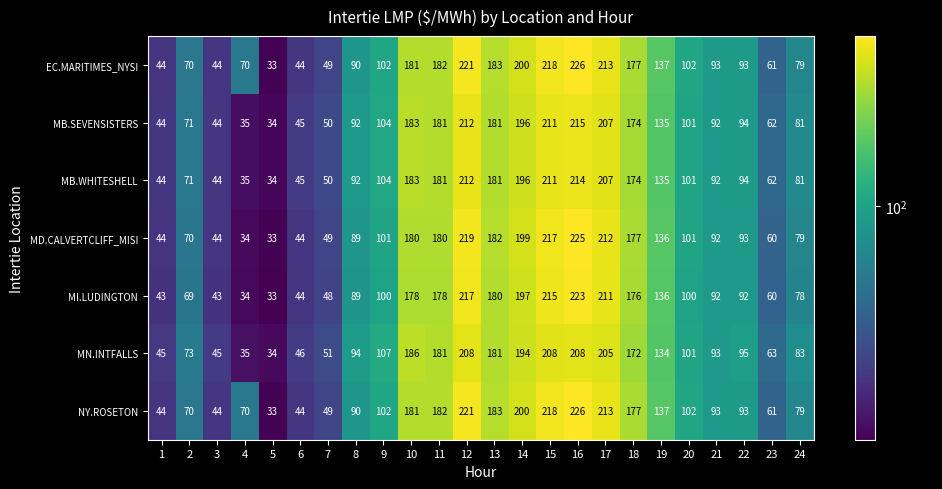

At how many categories does at least one series exceed 47?

20